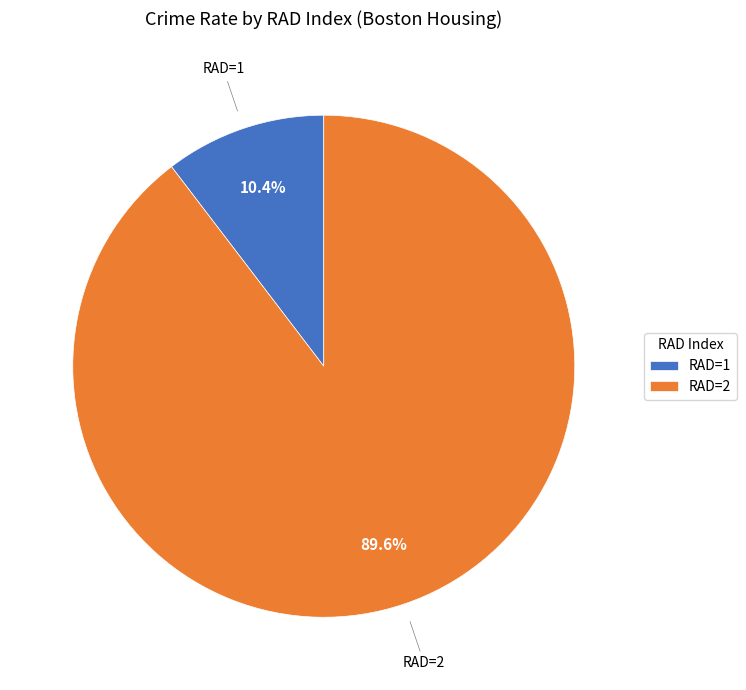

Between RAD=2 and RAD=1, which is larger?

RAD=2